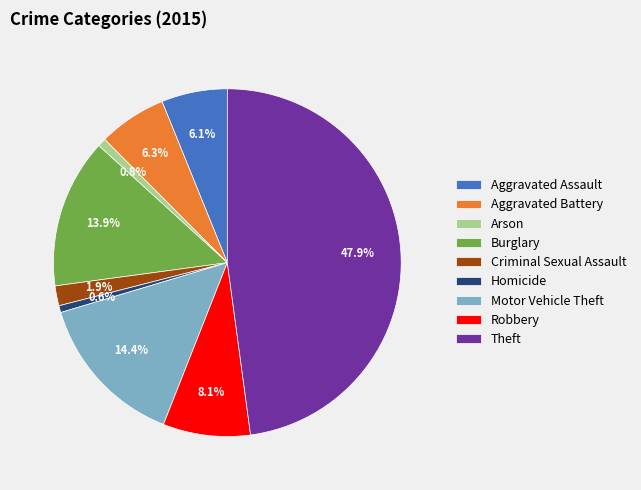

To the nearest percent, what is the average slice percentage?

11%